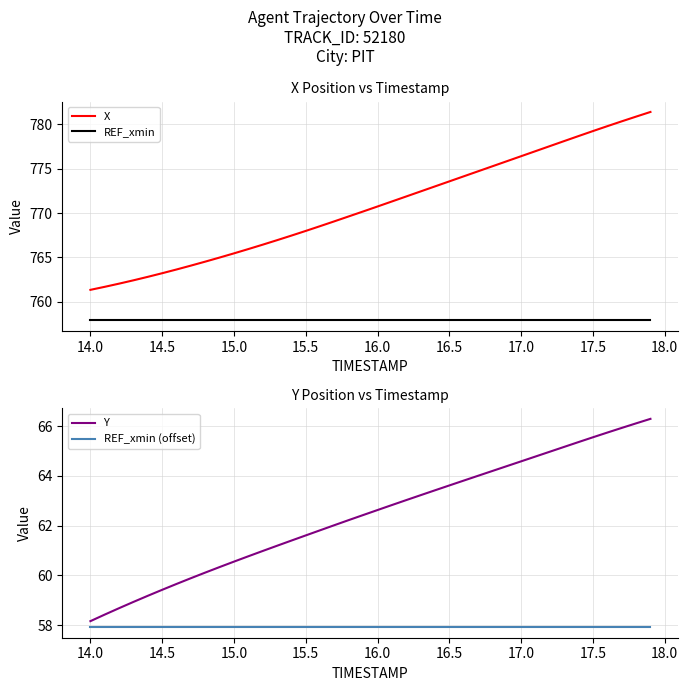

What is the difference between the maximum and minimum values in the X series?

20.0